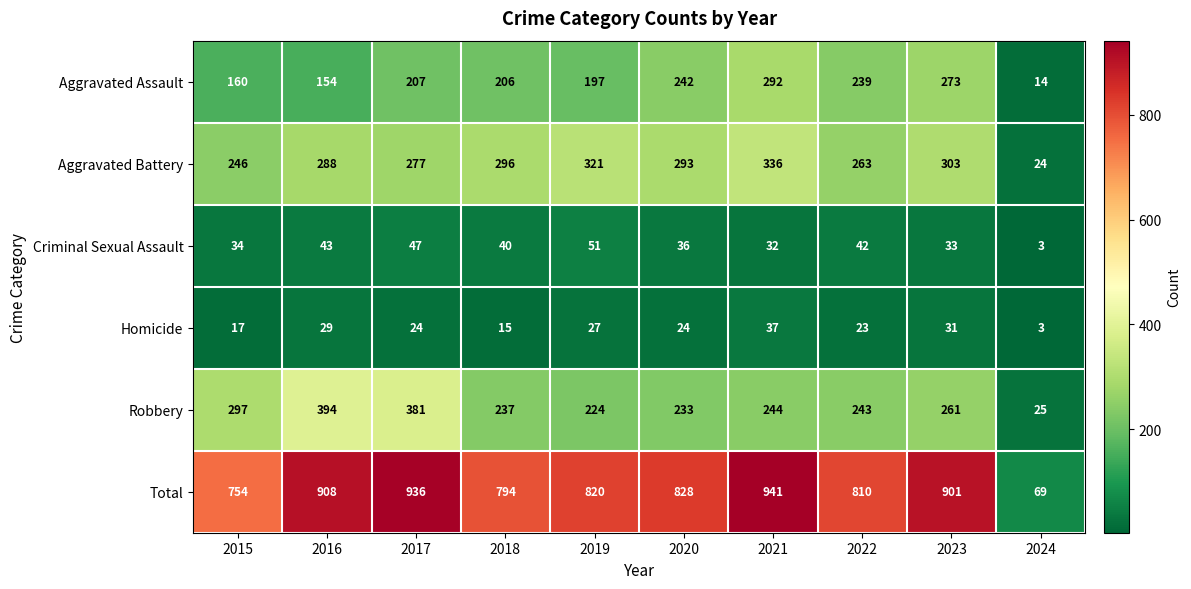

What is the smallest value displayed?

3